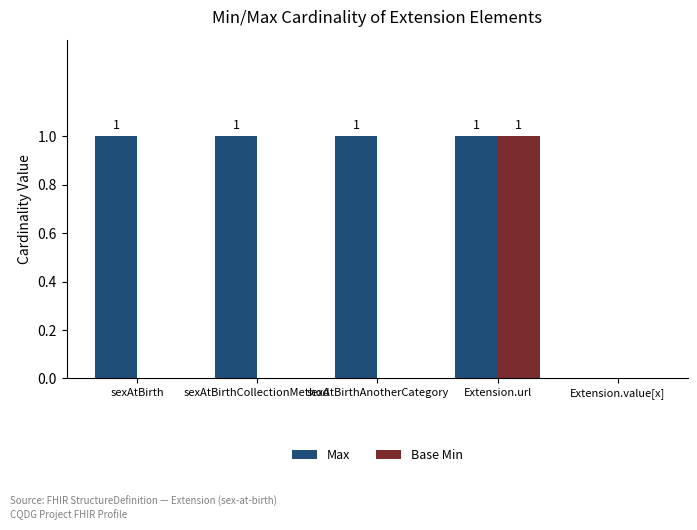

Between sexAtBirth and Extension.value[x], which series saw the biggest shift?

Max